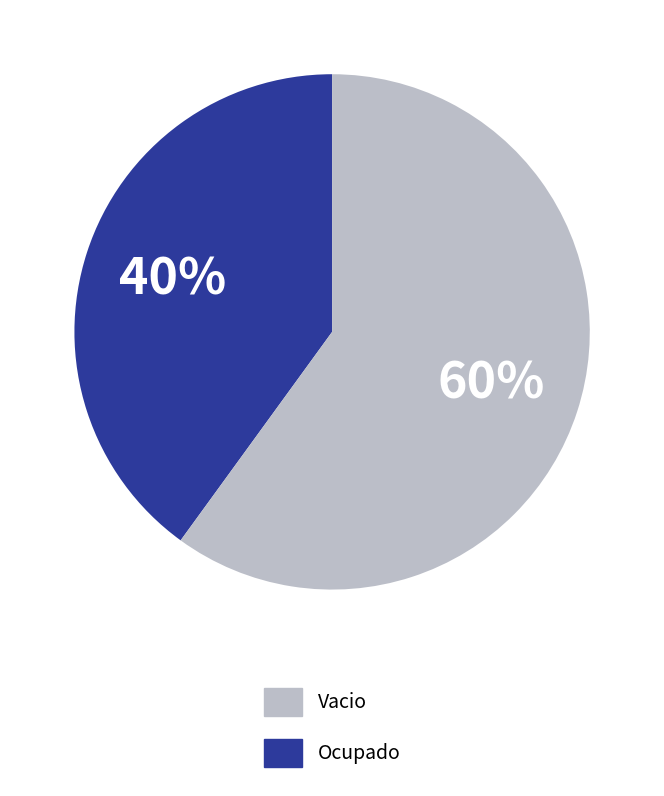

To the nearest percent, what is the difference between the largest and smallest slice percentages?

20%